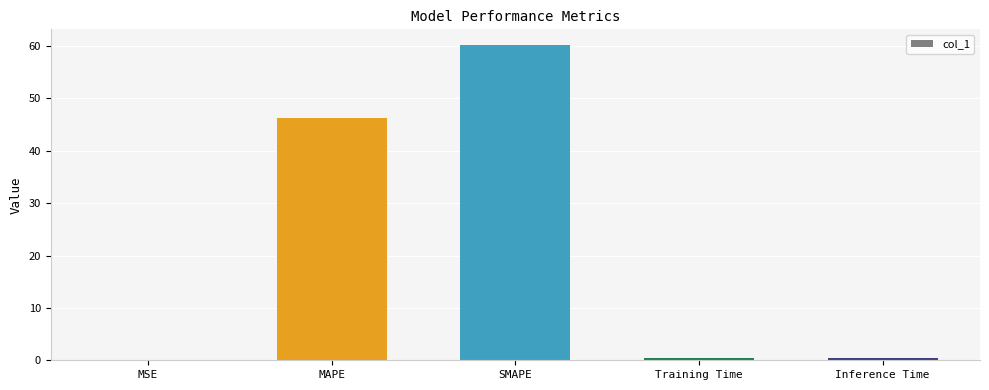

Read the value at SMAPE.

60.2